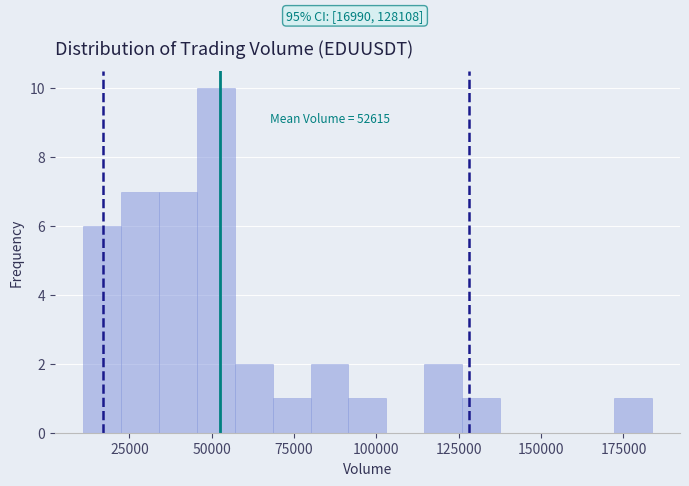

Around what value on the x-axis is the tallest bar? Give the approximate position of its centre, as read against the axis.

50000